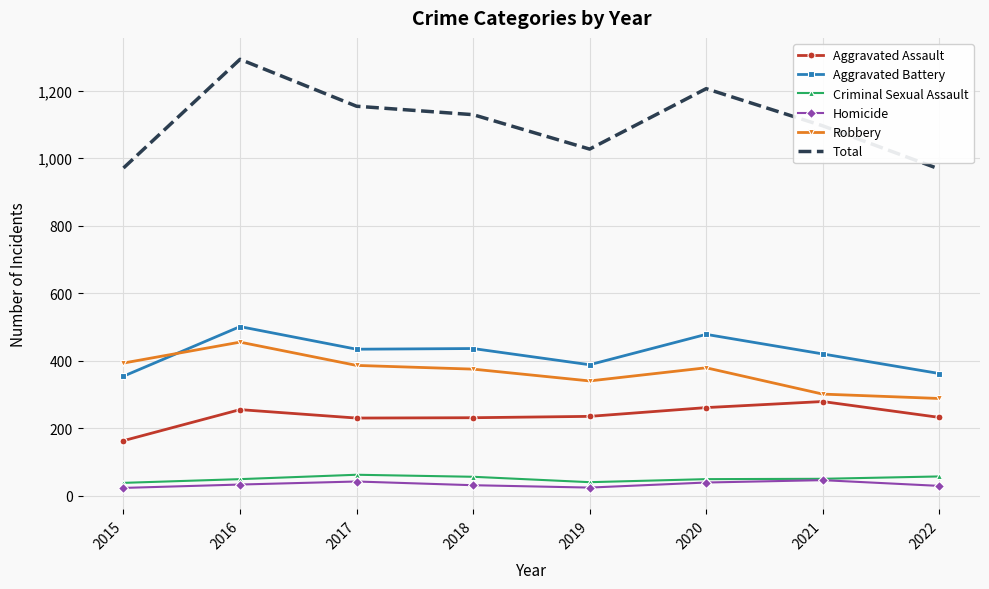

At which label does Robbery first exceed 379?

2015